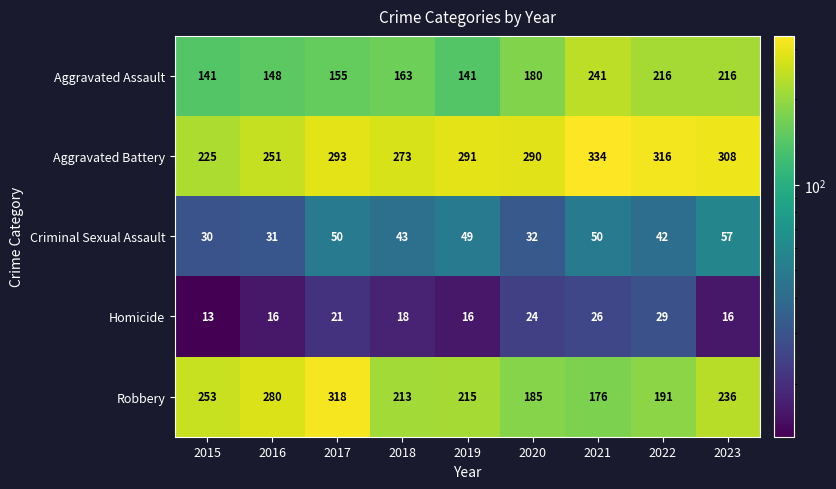

What is the sum of the Robbery values at 2018 and 2017?

531